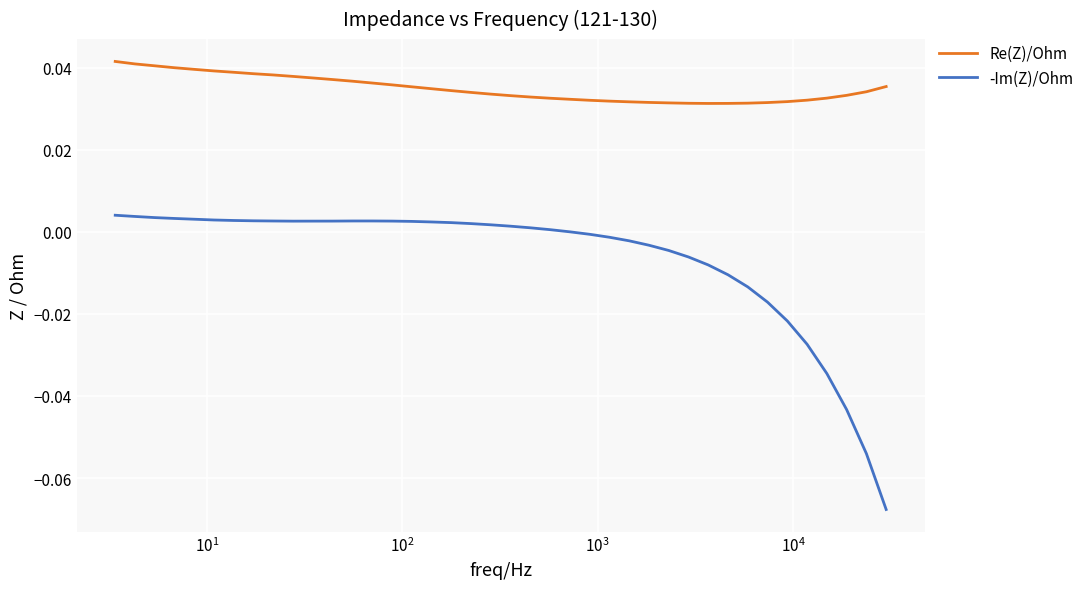

What are all the series names shown in the legend?

Re(Z)/Ohm, -Im(Z)/Ohm